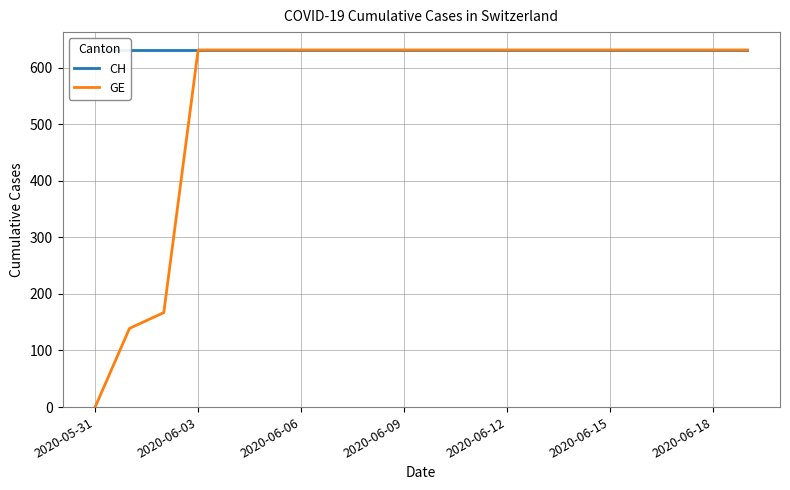

True or false: CH and GE cross at least once.

False